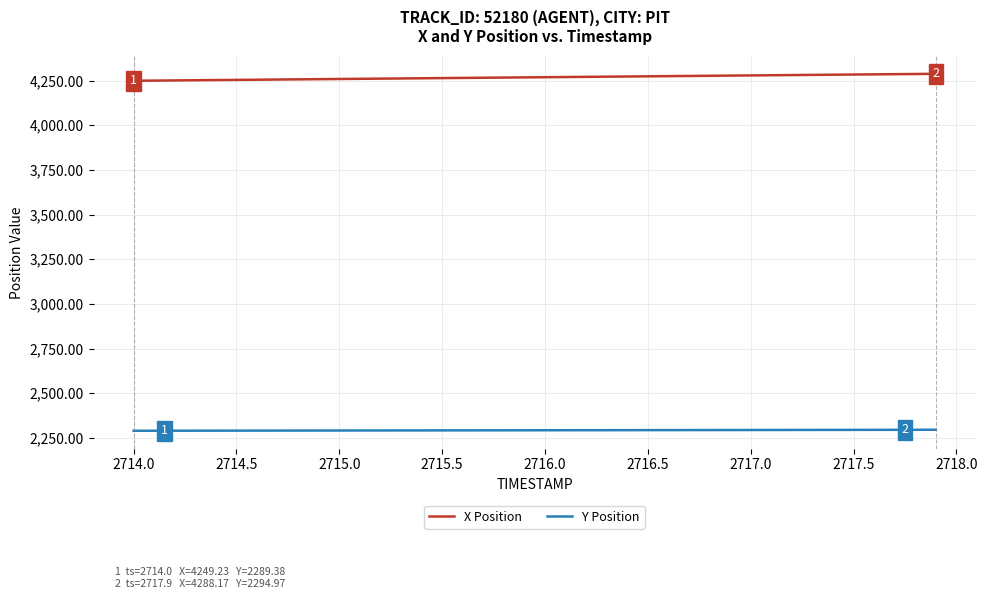

List the series in order of their peak value, lowest first.

Y Position, X Position